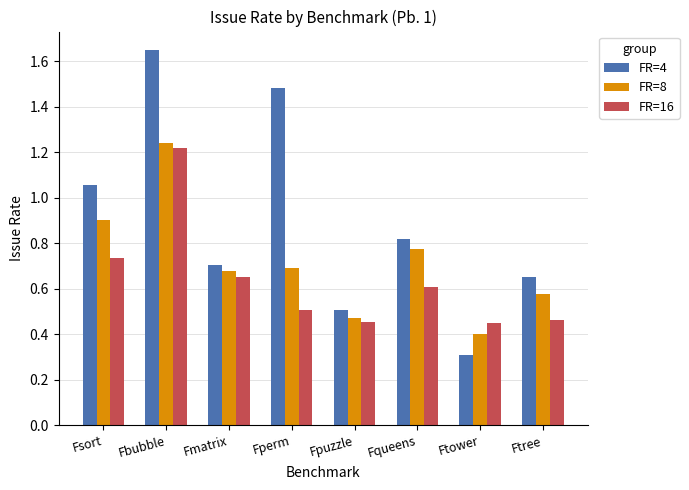

Between Fpuzzle and Ftower, which series saw the biggest shift?

FR=4